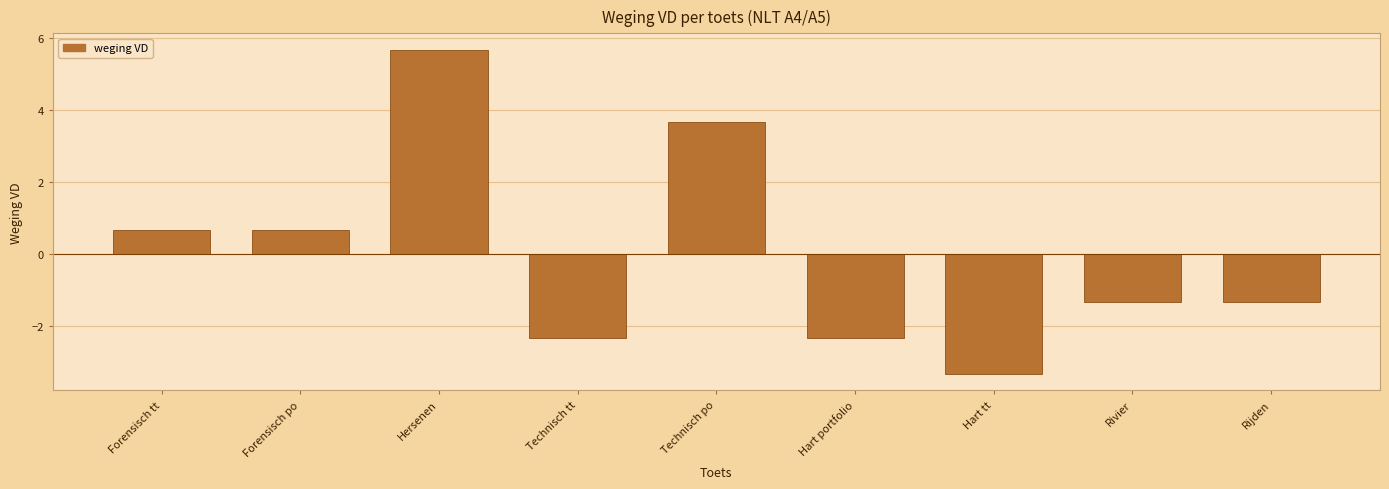

Reading left to right, extract all data points from this chart.

Forensisch tt=0.7	Forensisch po=0.7	Hersenen=5.7	Technisch tt=-2.3	Technisch po=3.7	Hart portfolio=-2.3	Hart tt=-3.3	Rivier=-1.3	Rijden=-1.3